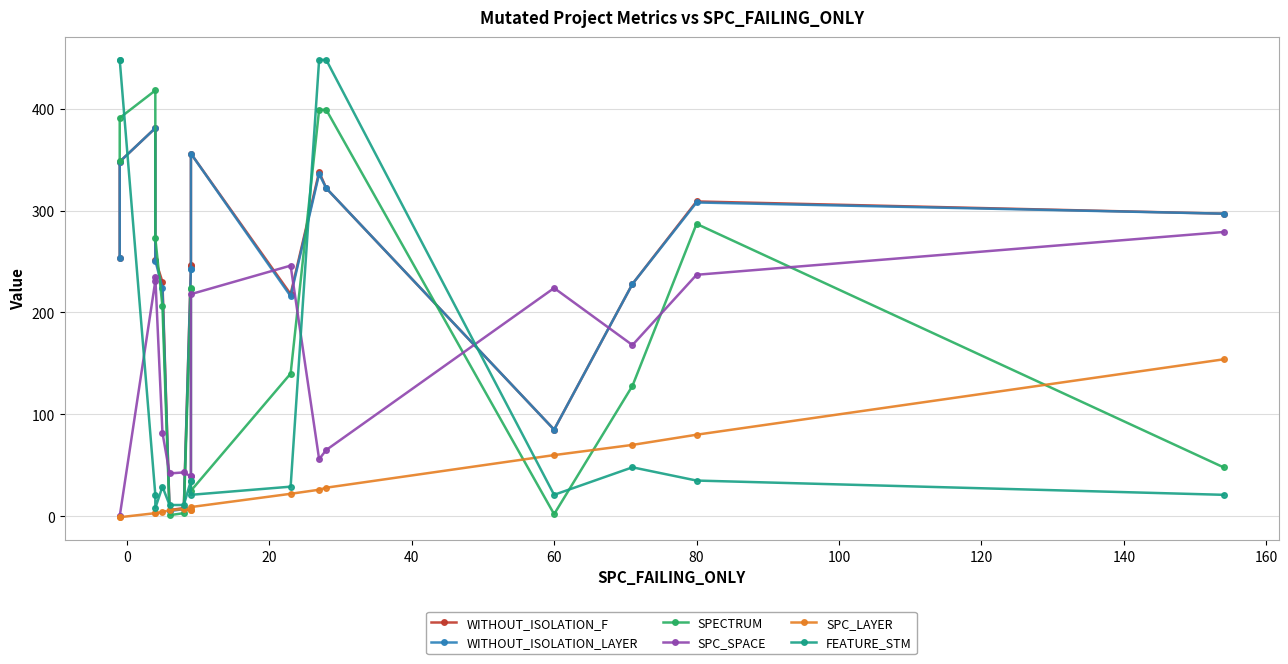

Which series has the largest range (max minus min)?

FEATURE_STM